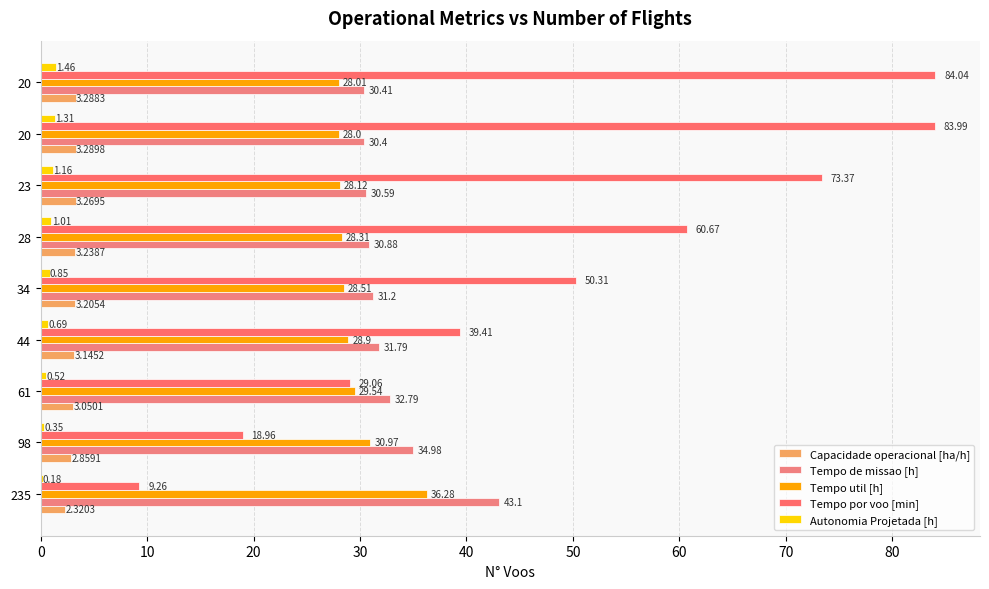

Count the number of categories in the chart.

9